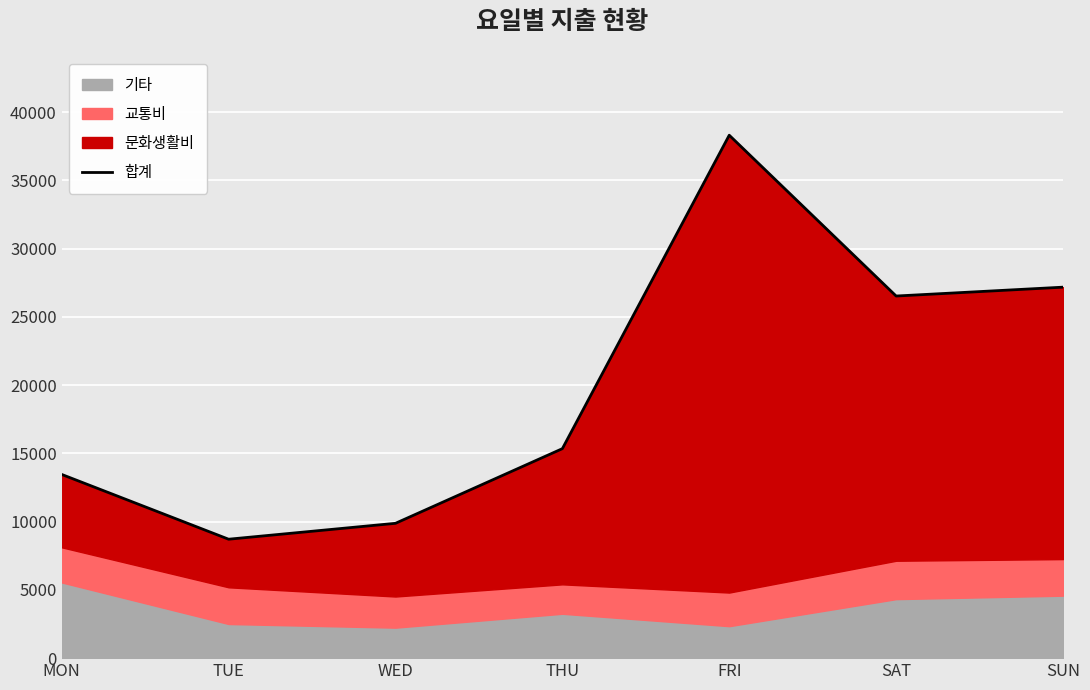

What is the average value?

19919